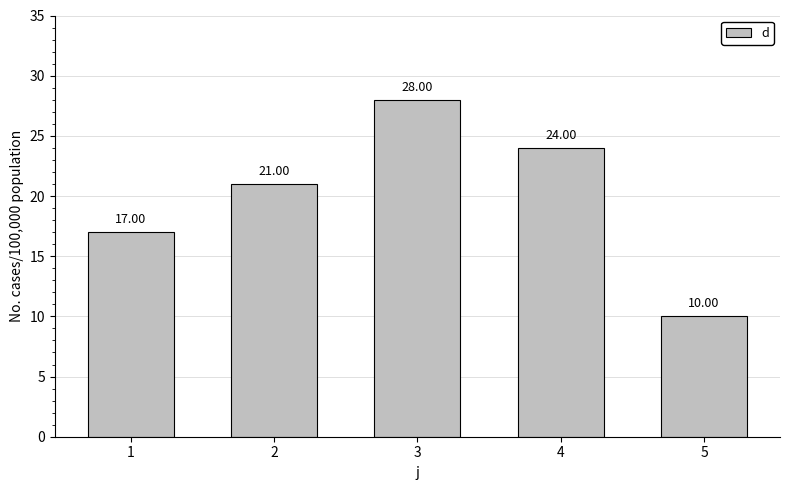

What is the sum of the values at 4 and 1?

41